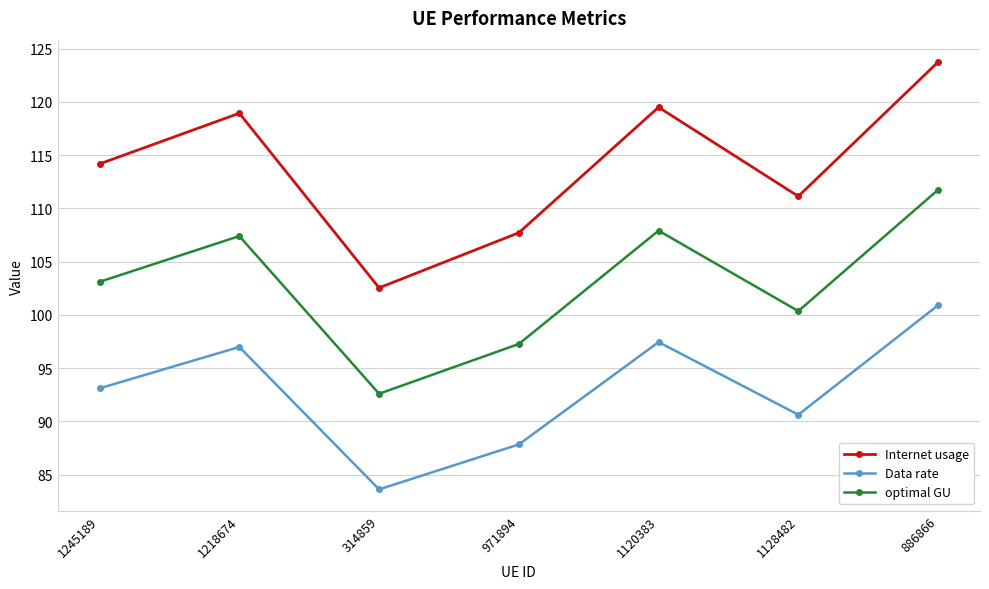

What is the value of the Internet usage point at the 5th from the left?

119.5